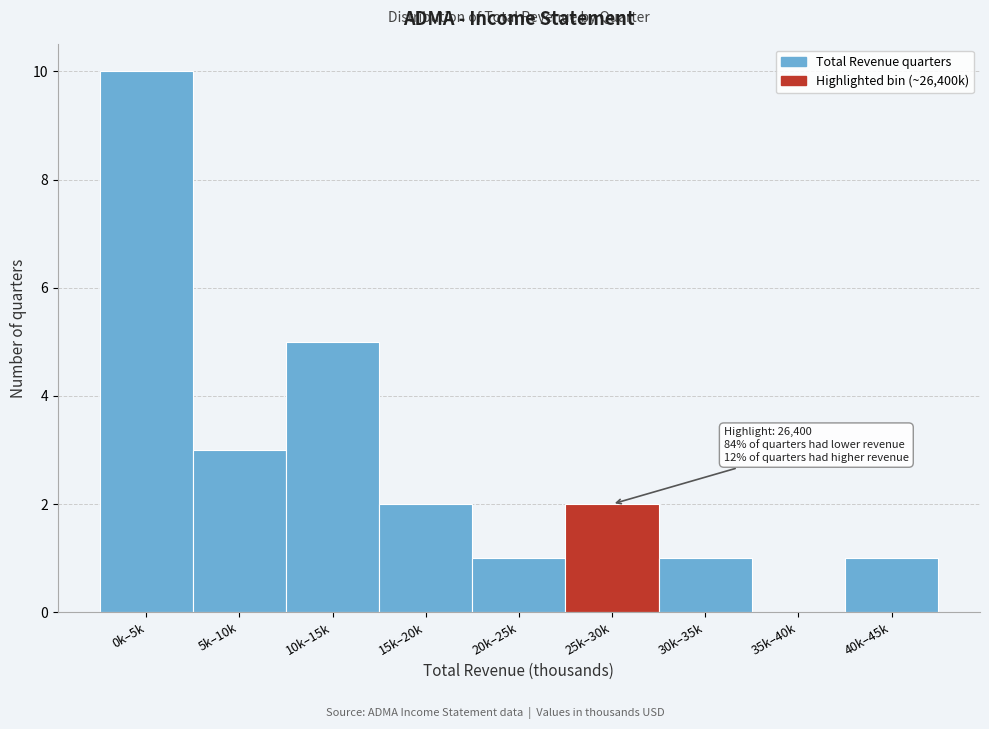

Reading left to right, extract all data points from this chart.

0k–5k=10	5k–10k=3	10k–15k=5	15k–20k=2	20k–25k=1	25k–30k=2	30k–35k=1	35k–40k=0	40k–45k=1